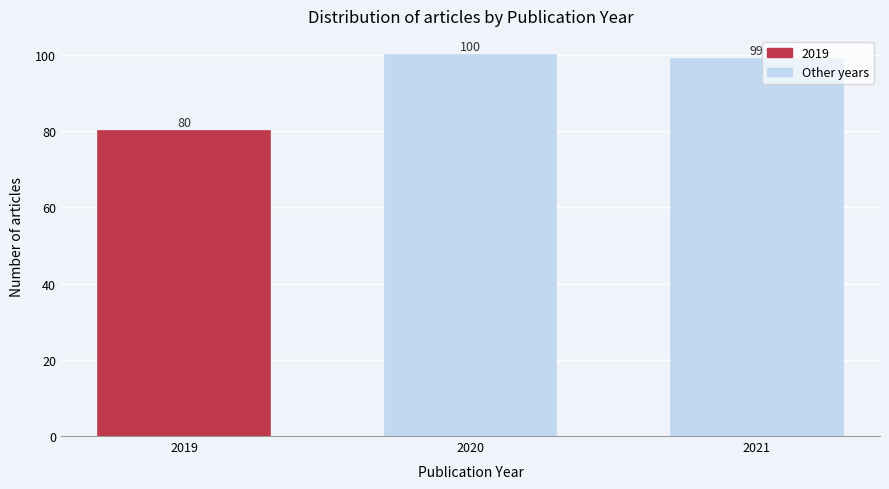

Reading left to right, what are all the values shown in this chart?

2019=80	2020=100	2021=99